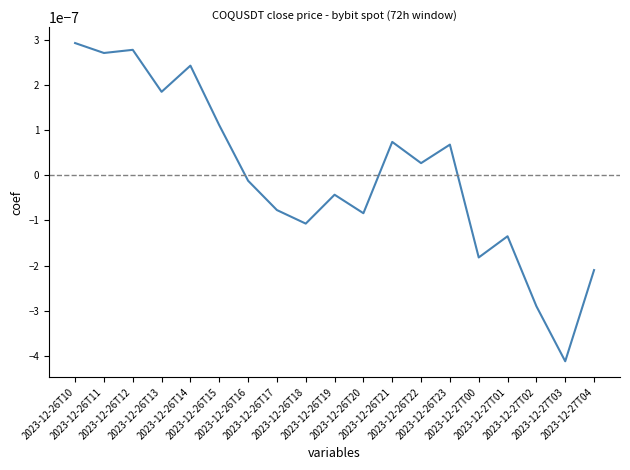

True or false: the data shows 0.0 at 2023-12-26T14.

True